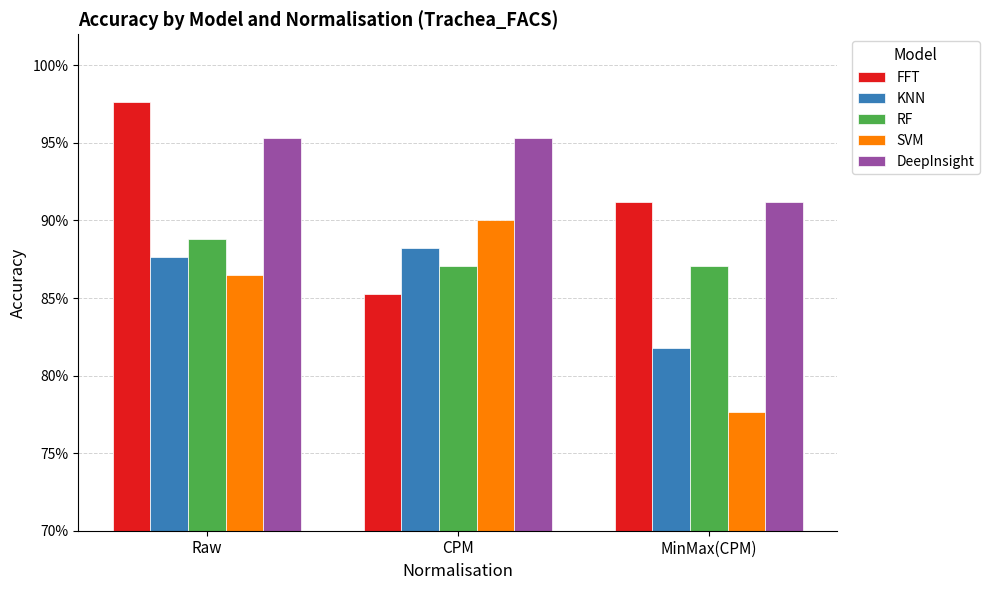

What is the label of the 3rd bar from the right?

Raw